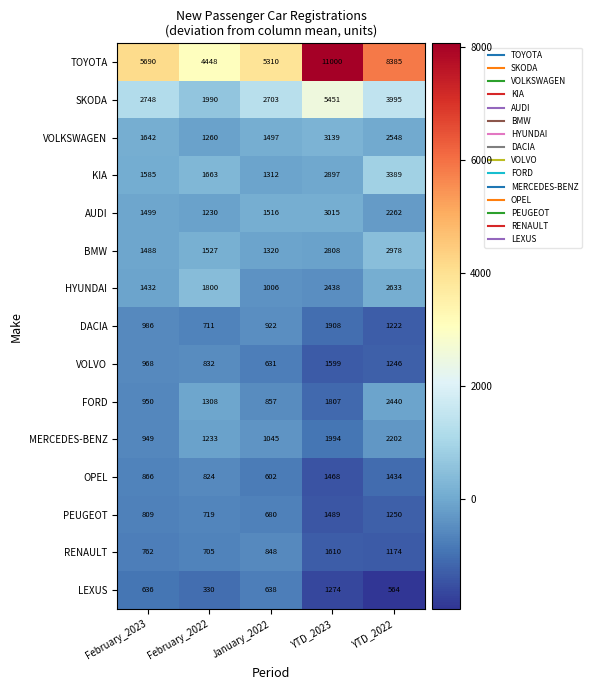

What is the total value across all series at February_2022?

20580